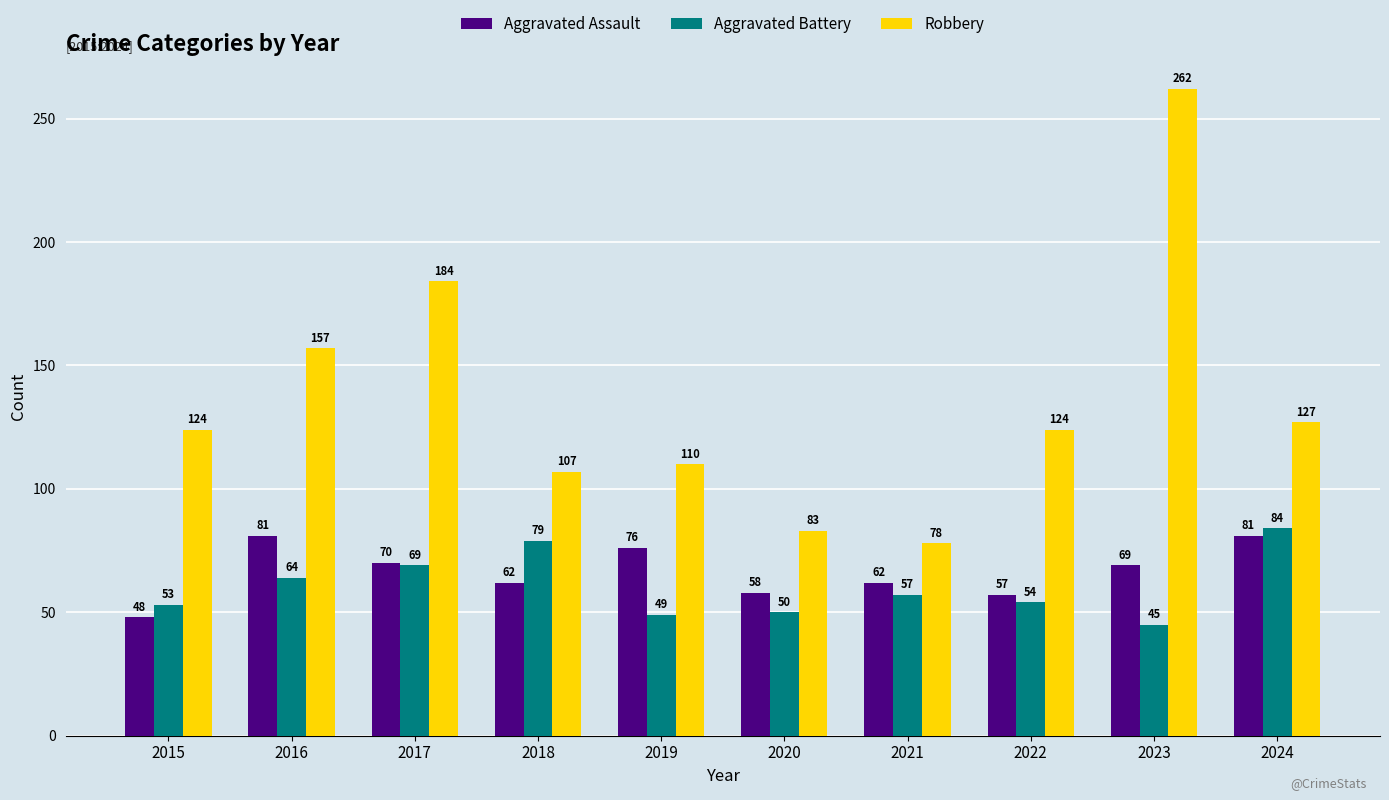

What is the difference between the maximum and minimum values in the Aggravated Assault series?

33